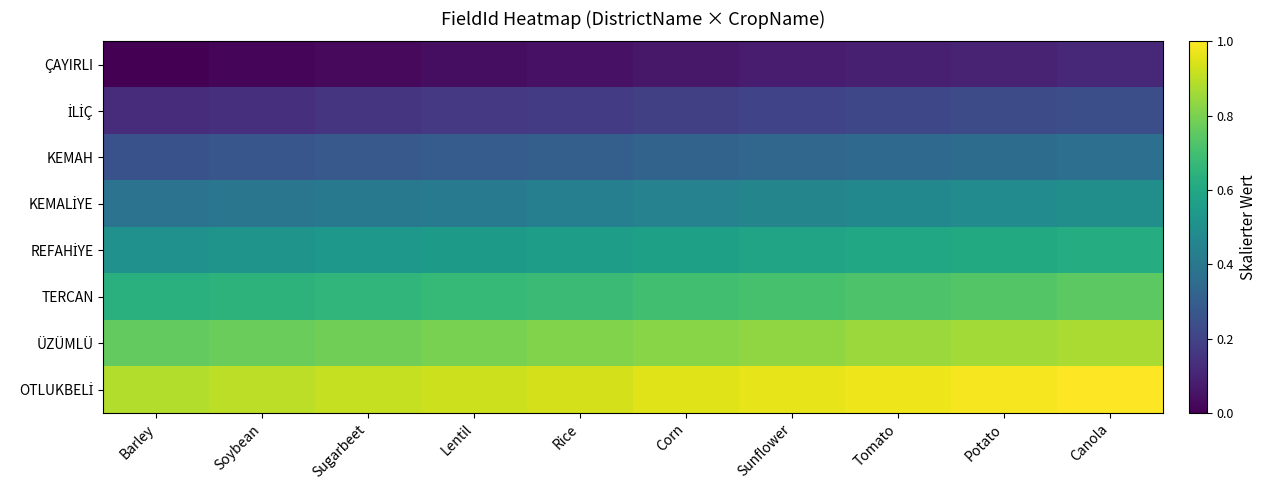

List the series in order of their peak value, lowest first.

ÇAYIRLI, İLİÇ, KEMAH, KEMALİYE, REFAHİYE, TERCAN, ÜZÜMLÜ, OTLUKBELİ